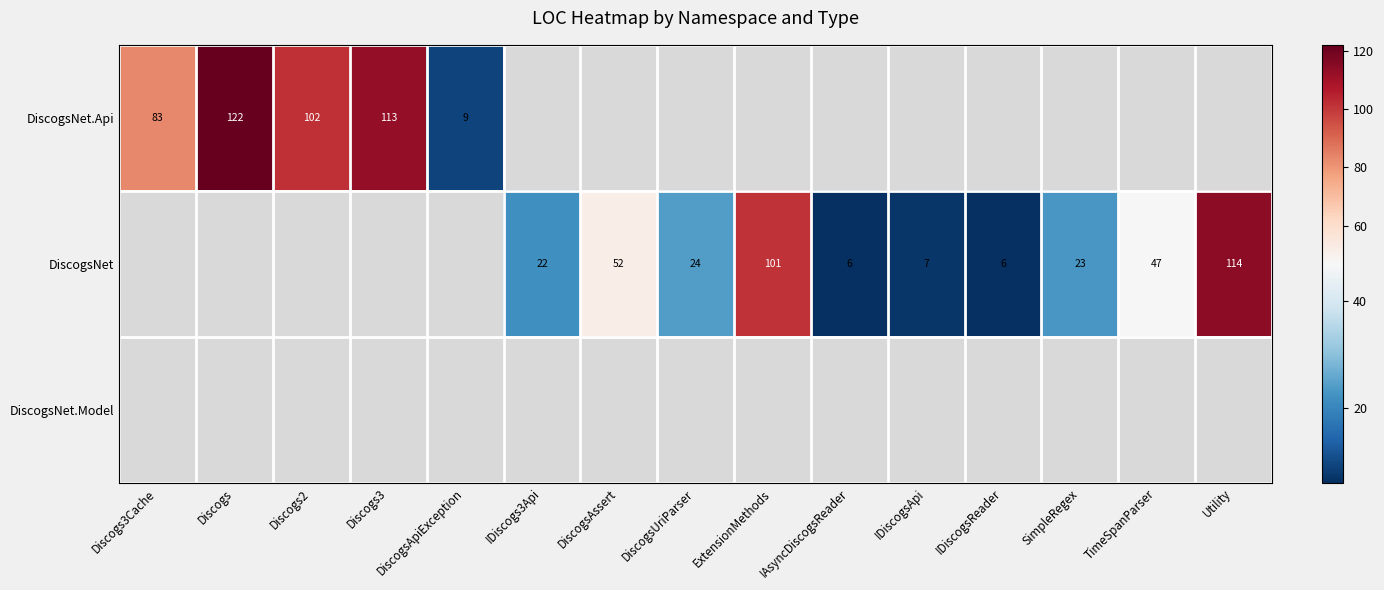

At which label is row_0 closest to 65?

Discogs3Cache